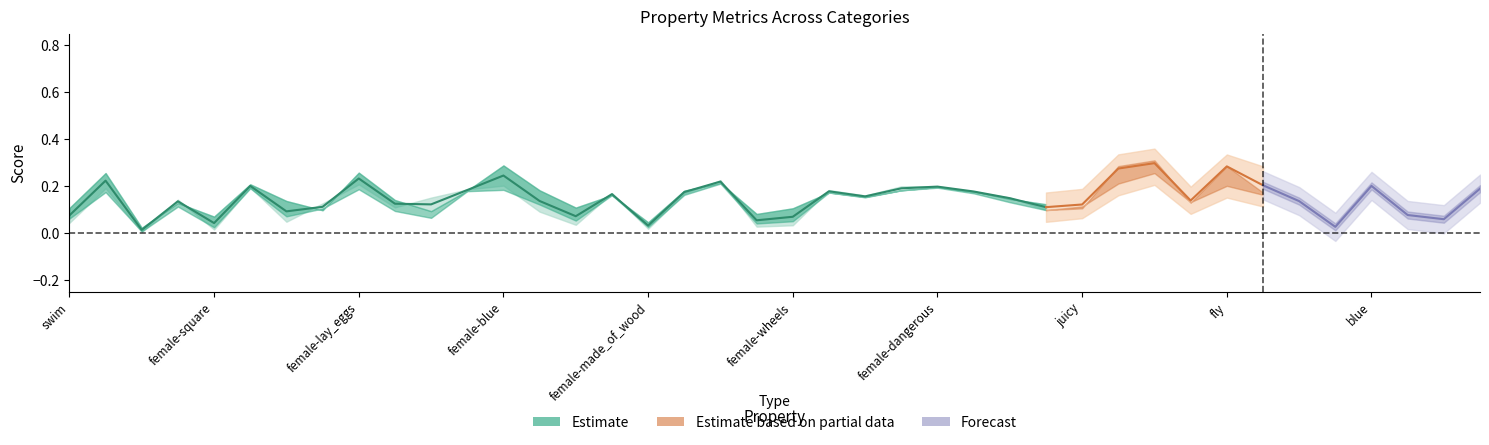

Does the chart display data point markers on the line(s)?

No